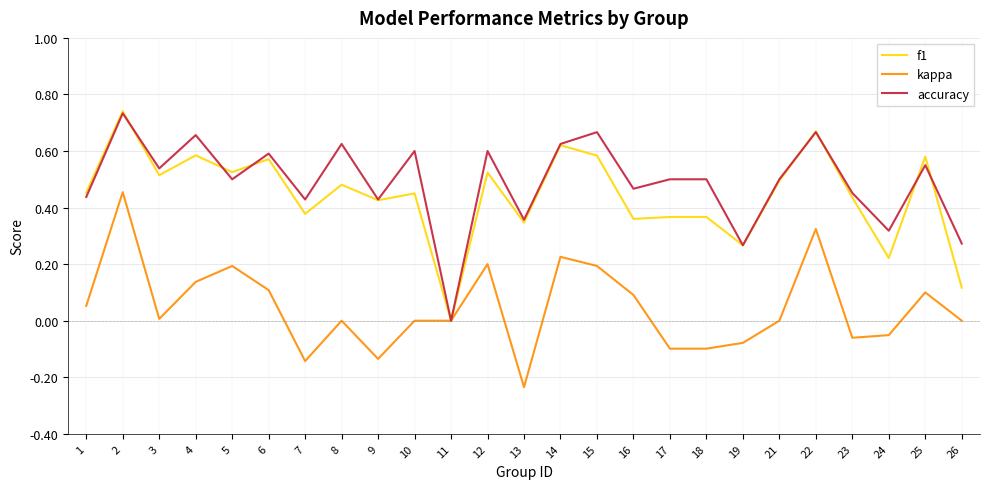

At which category is the sum across all series the highest?

2